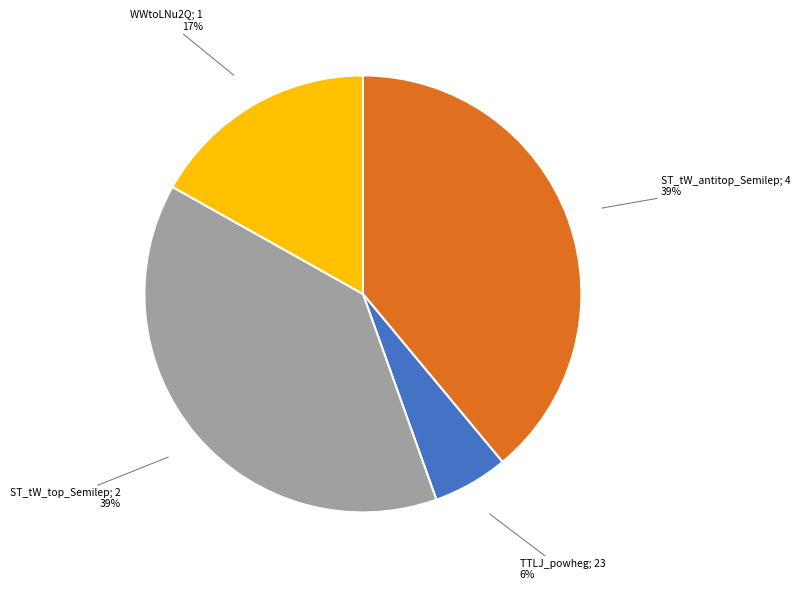

To the nearest percent, what is the difference between the largest and smallest slice percentages?

33%